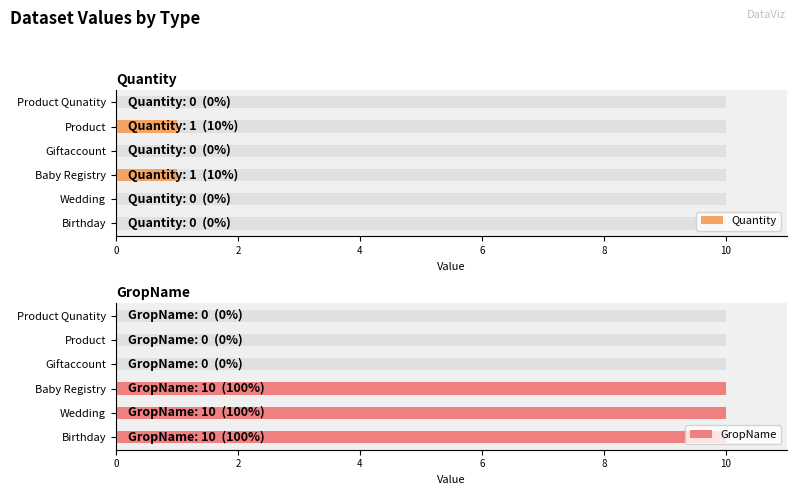

Is the value of Quantity at Product Qunatity greater than the value of GropName at Wedding?

No